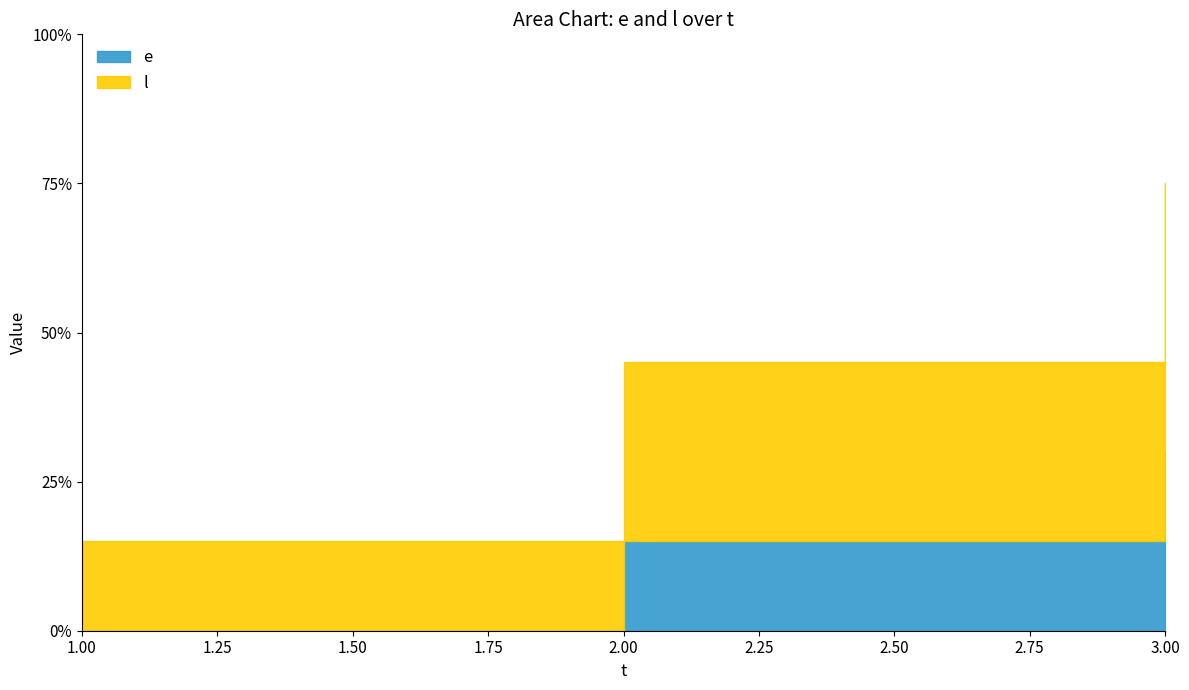

Reading right to left, list all the values displayed in this chart.

e: 30	15	0
l: 45	30	15